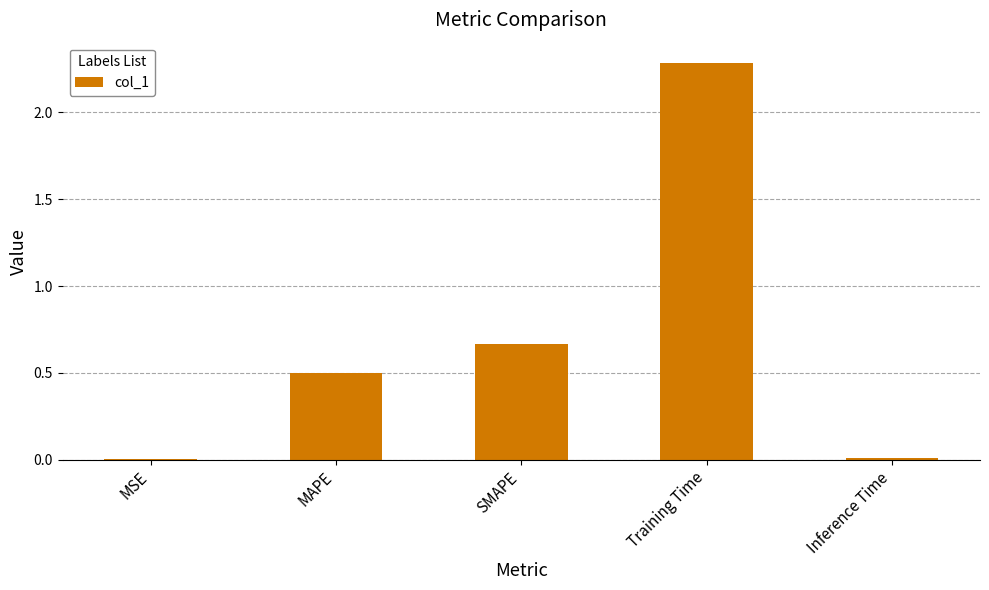

What is the maximum value shown in the chart?

2.3